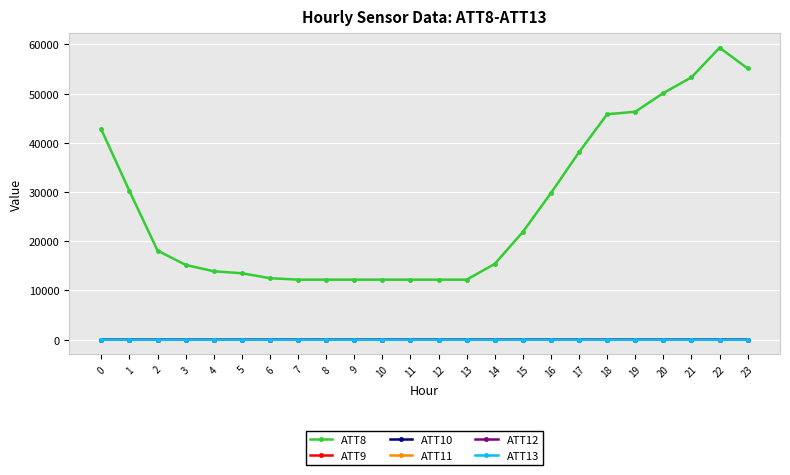

What is the value of the ATT12 point at the 22nd from the left?

1.8